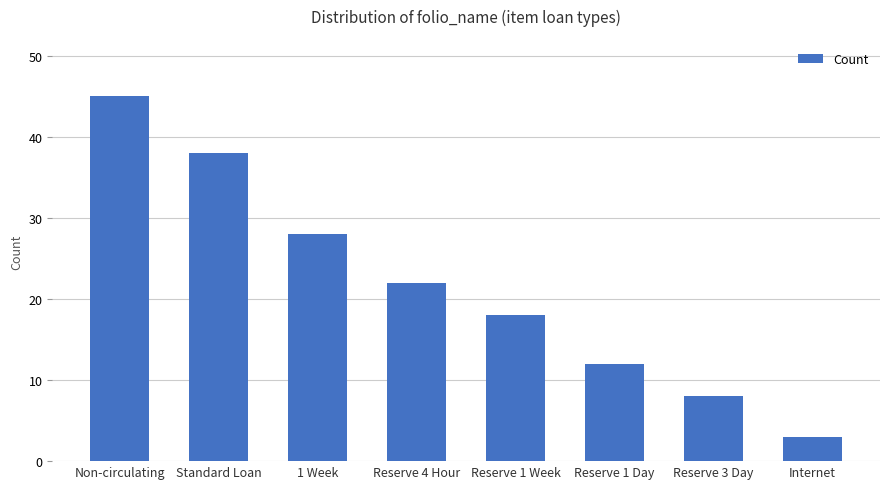

Reading right to left, transcribe all the data shown in this chart.

3	8	12	18	22	28	38	45